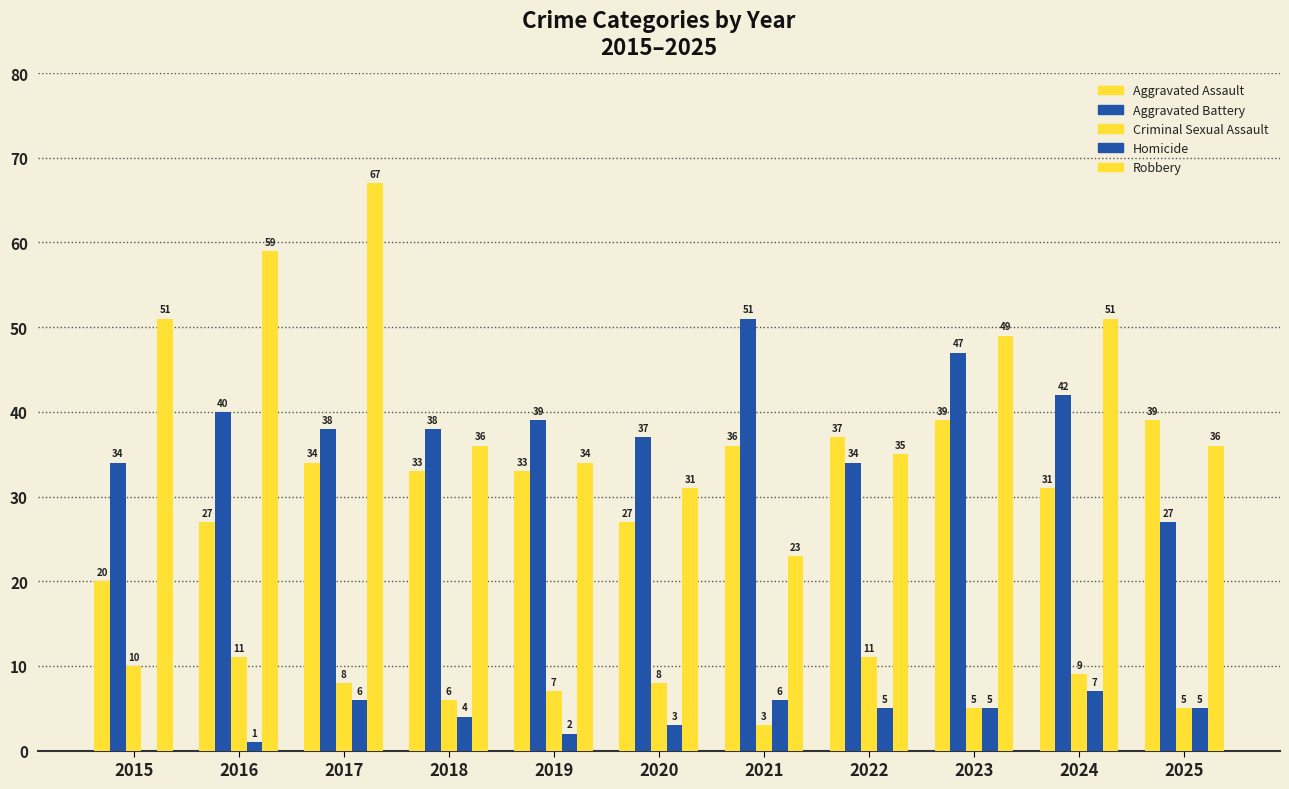

What is the sum of all Robbery values?

472